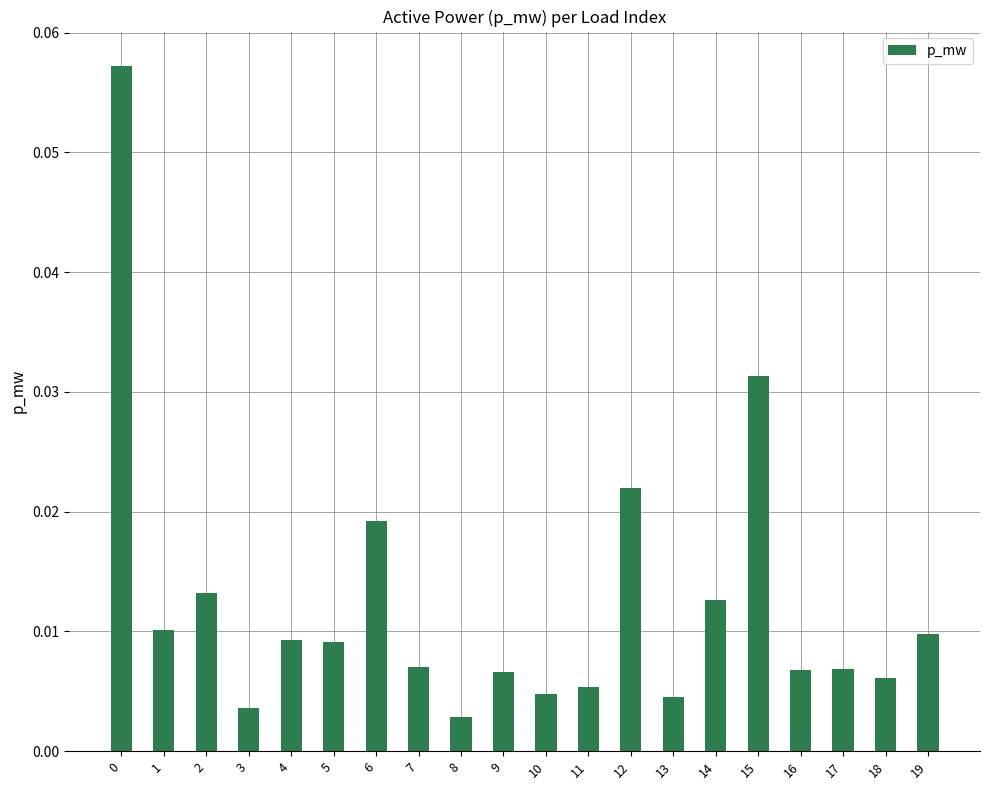

How many bars are there in total?

20